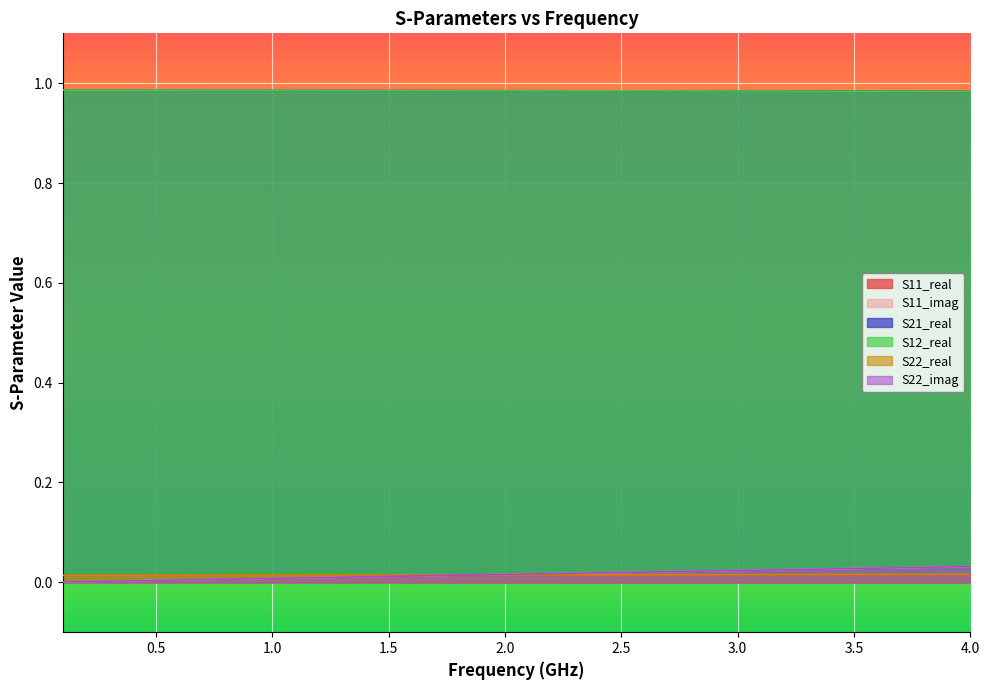

True or false: S11_imag and S21_real intersect in this chart.

False